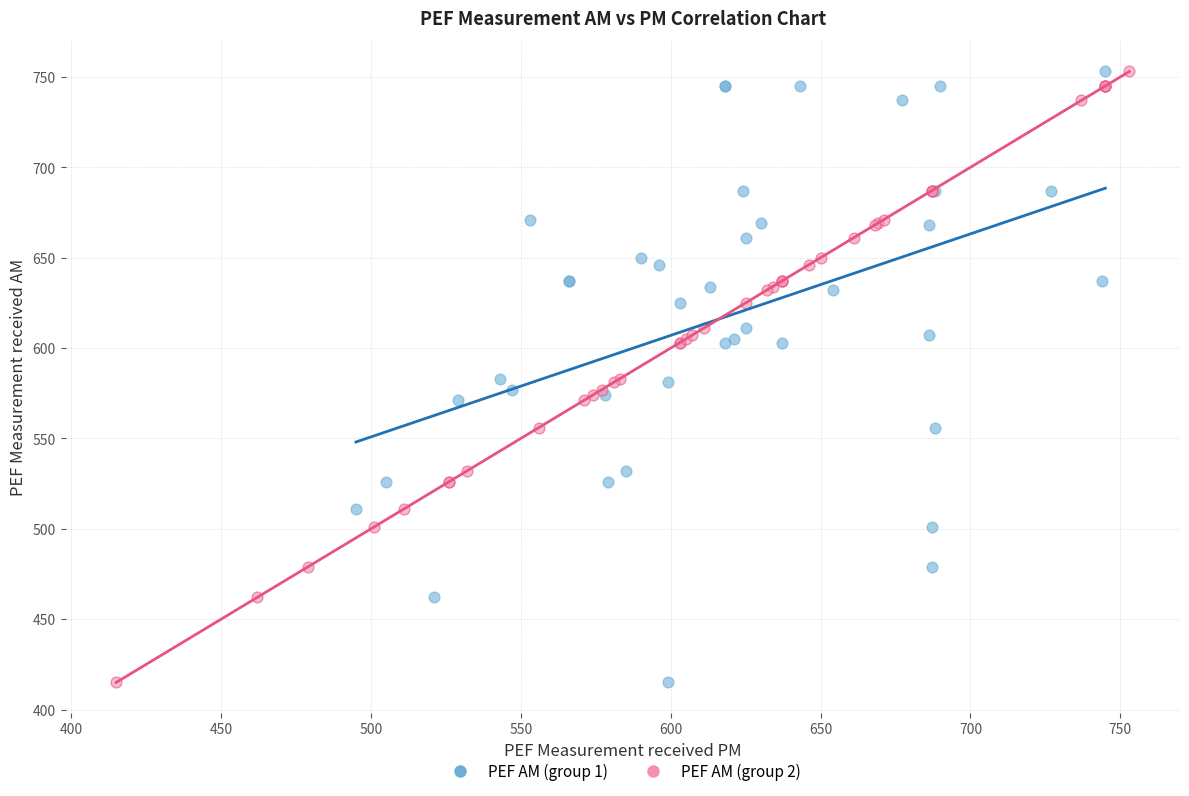

What are all the series names shown in the legend?

PEF AM (group 1), PEF AM (group 2)